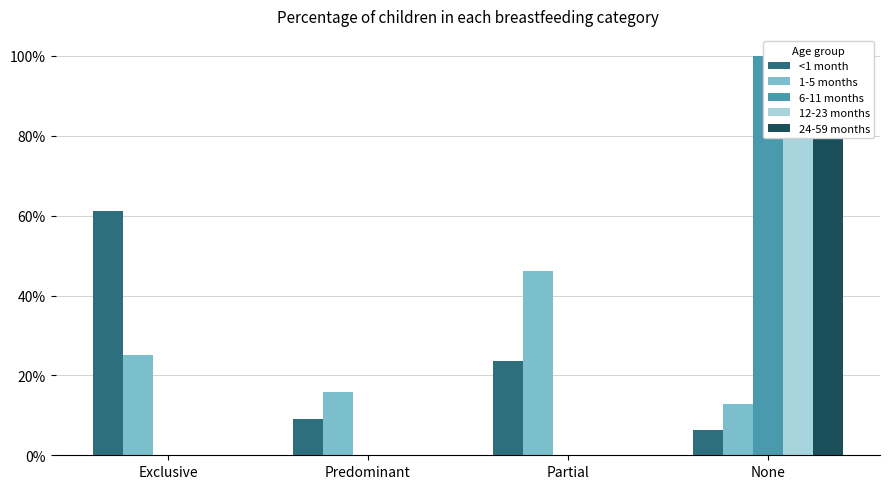

What is the maximum value for 24-59 months?

1.0